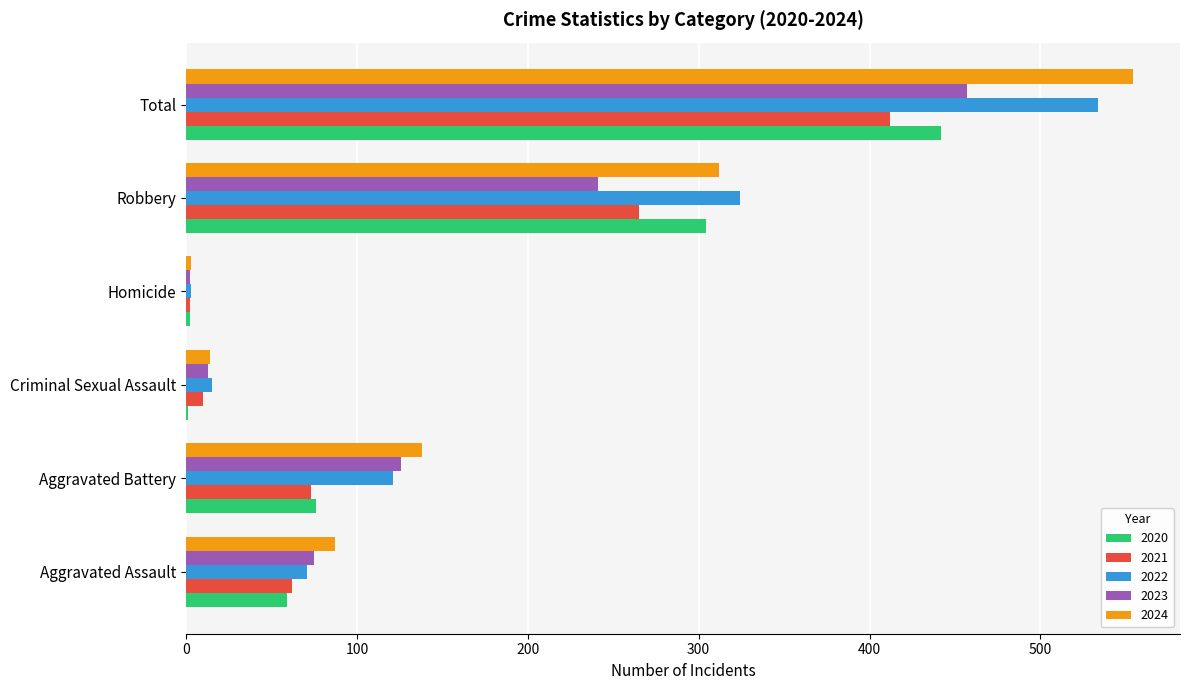

What is the sum of all 2023 values?

914